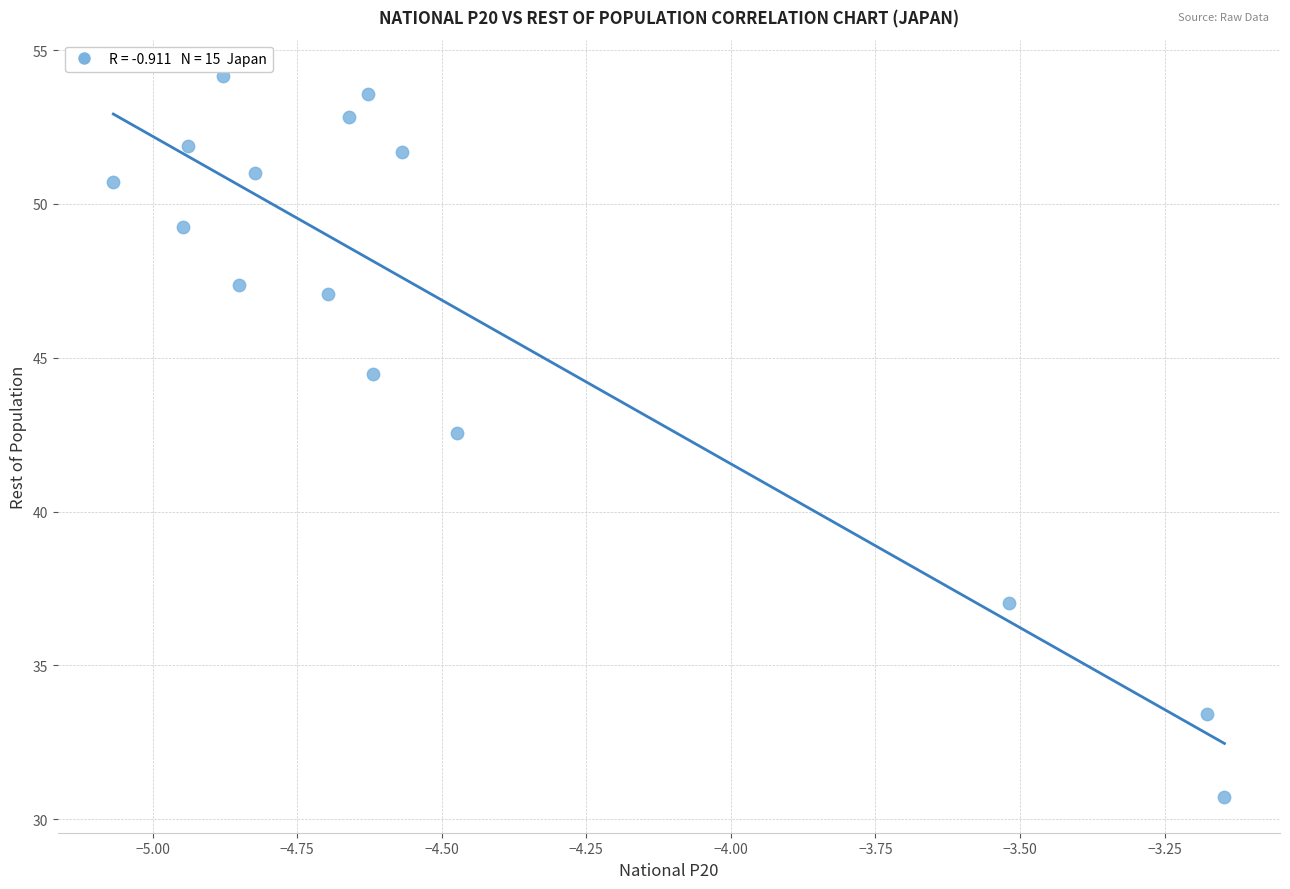

What is the range of X values (max minus min)?

1.9